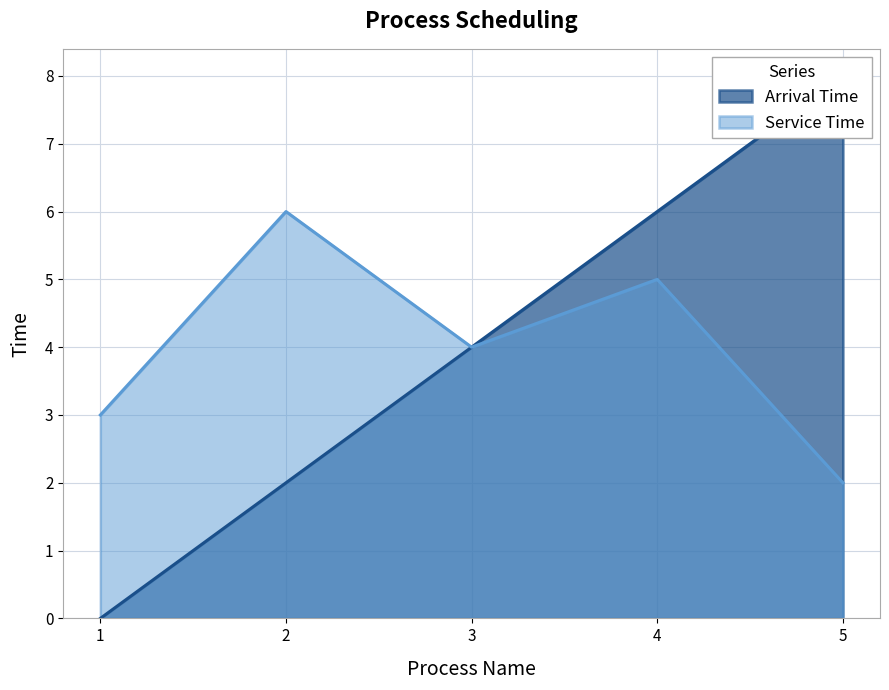

Between 1 and 4, which series saw the biggest shift?

Arrival Time